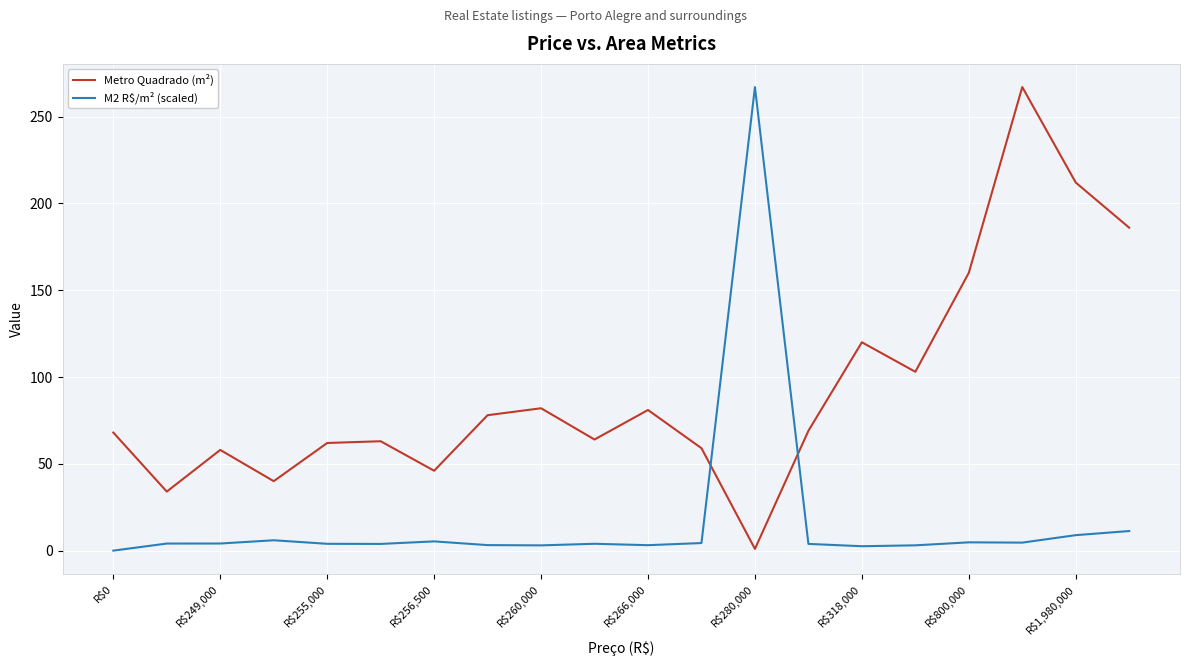

What is the difference between the maximum and minimum values in the M2 R$/m² (scaled) series?

267.0